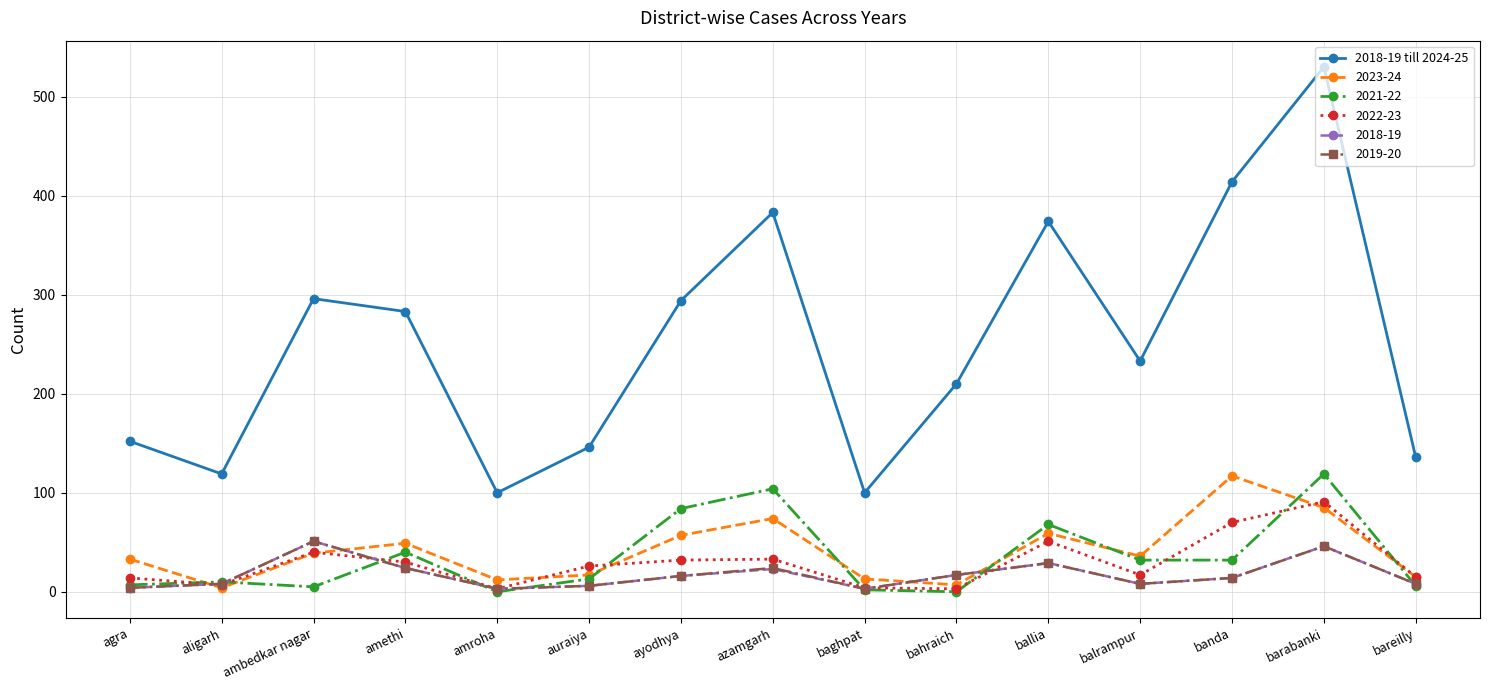

True or false: 2018-19 has more than 1 points higher than both neighbors.

True